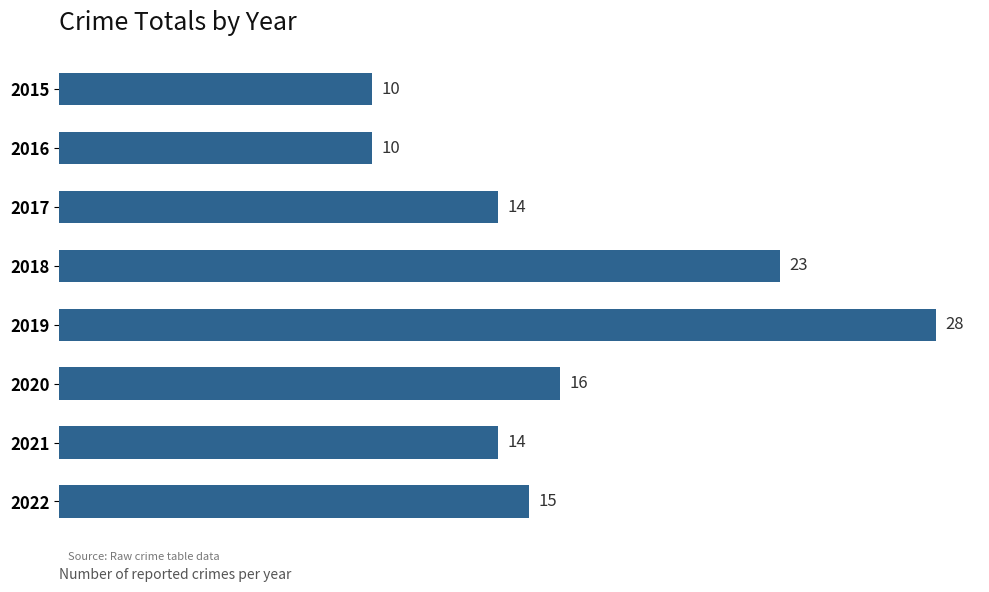

At which category does the chart reach its peak across all series?

2019